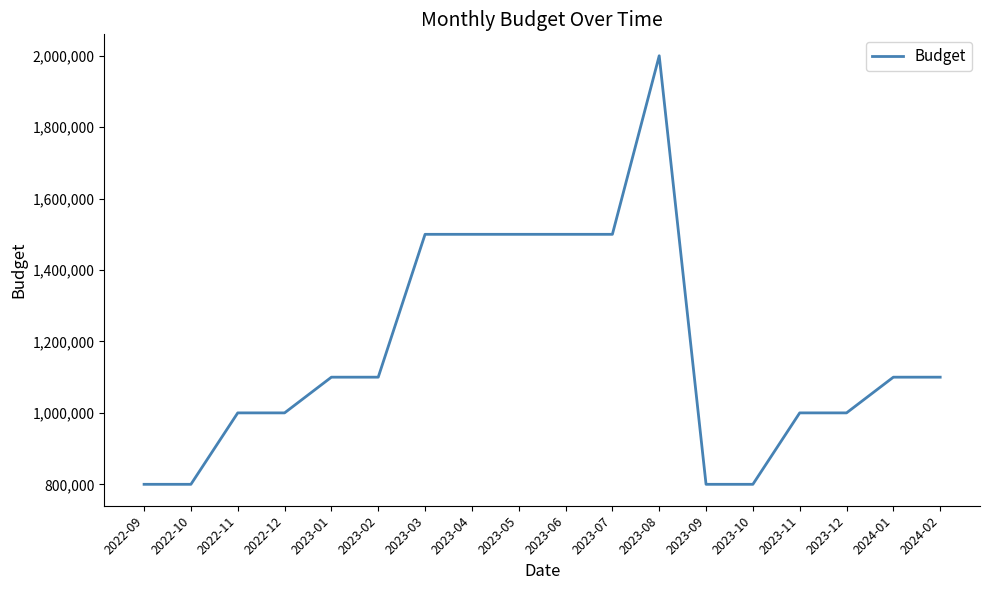

What is the ratio of the value at 2023-11 to the value at 2023-03?

0.7